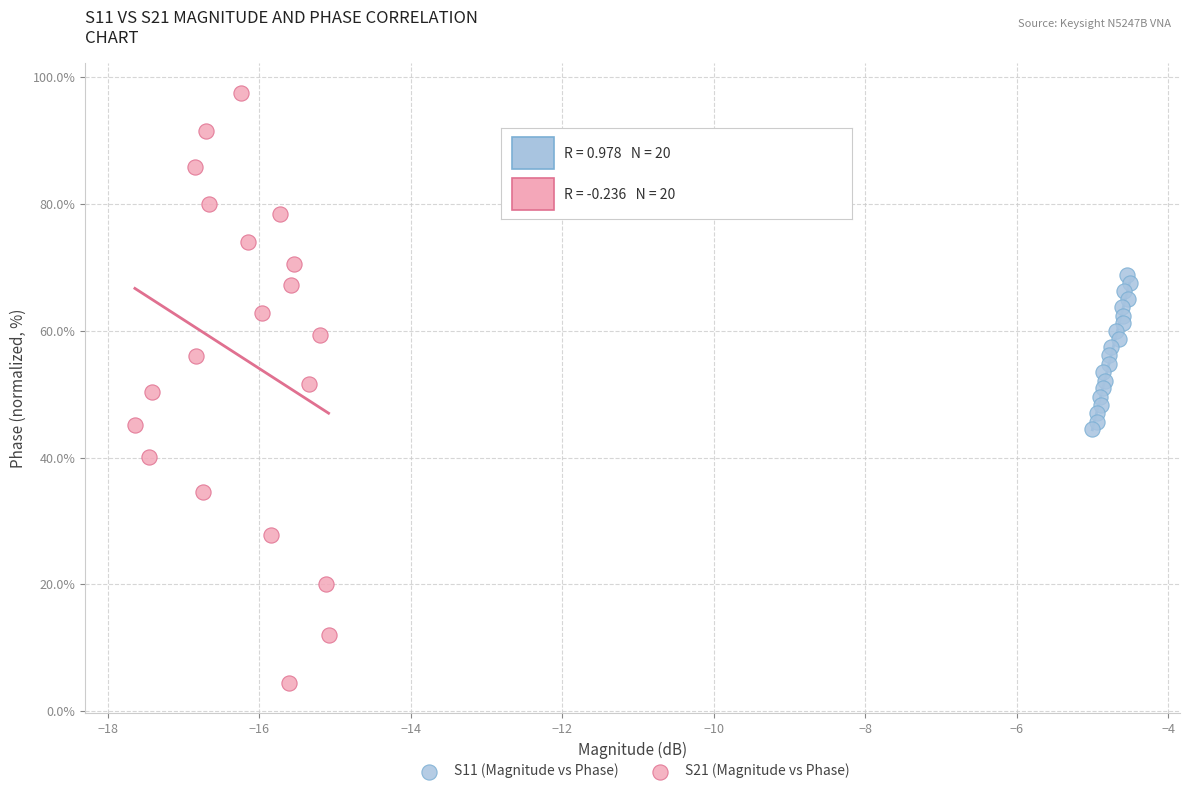

Which series has the largest Y range (max minus min)?

S21 (Magnitude vs Phase)